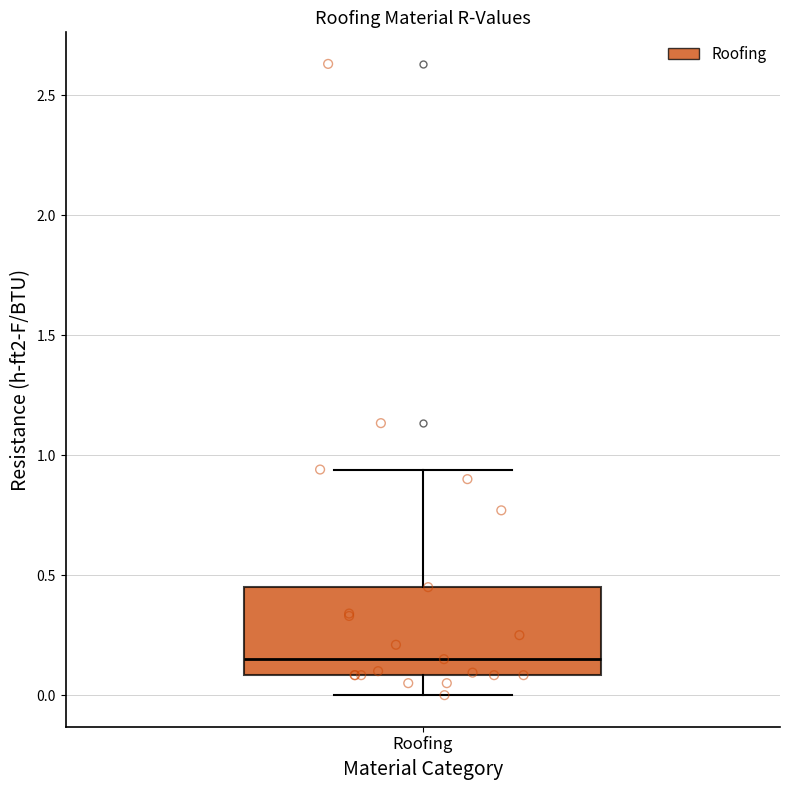

Where is the lower edge of the box for Roofing on the y-axis? The values are not printed on the chart, so give them approximately, as read against the axis.

0.10